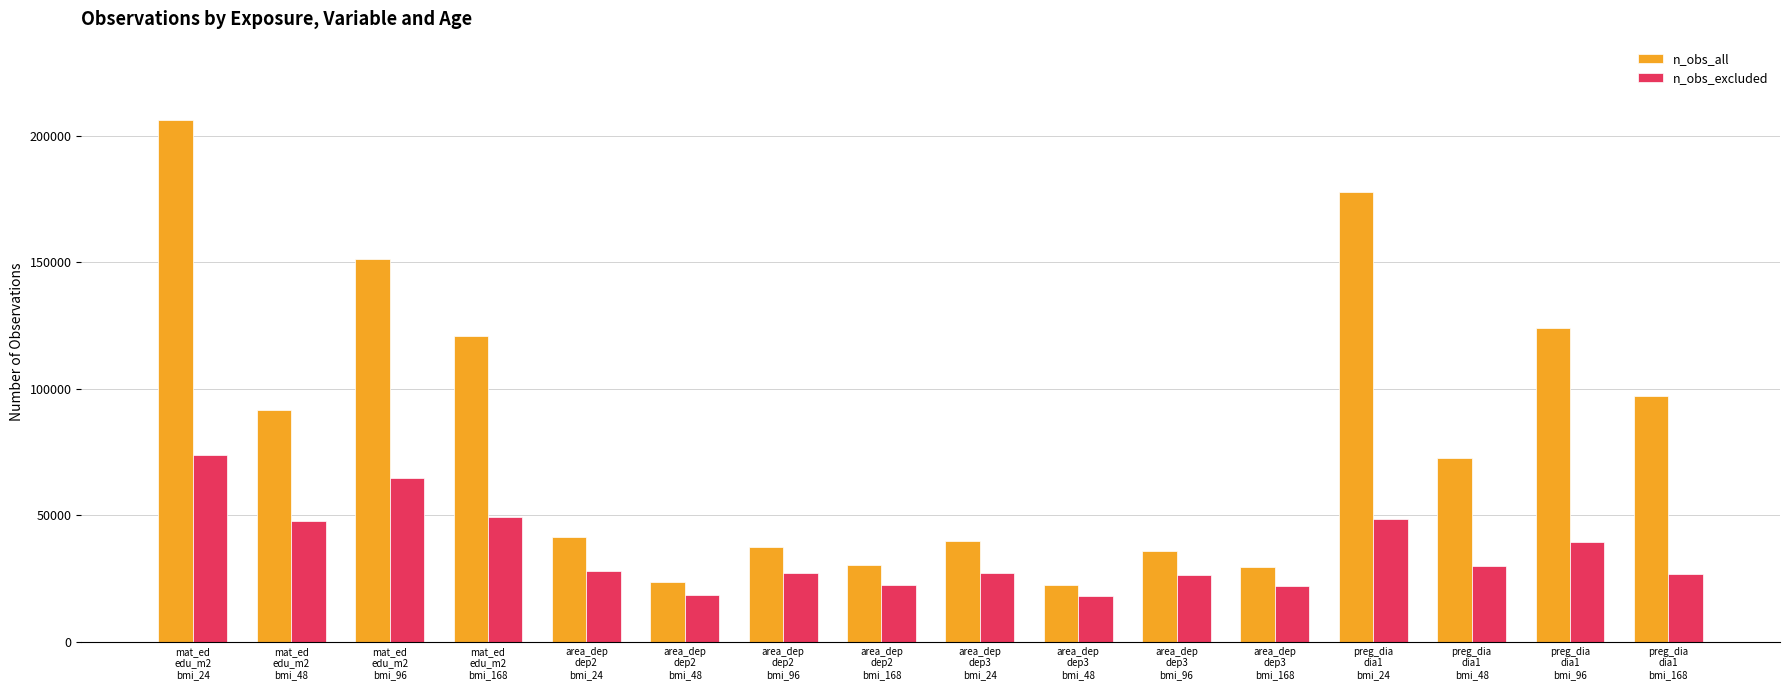

True or false: n_obs_excluded has a value of 28130 at area_dep
dep2
bmi_24.

True